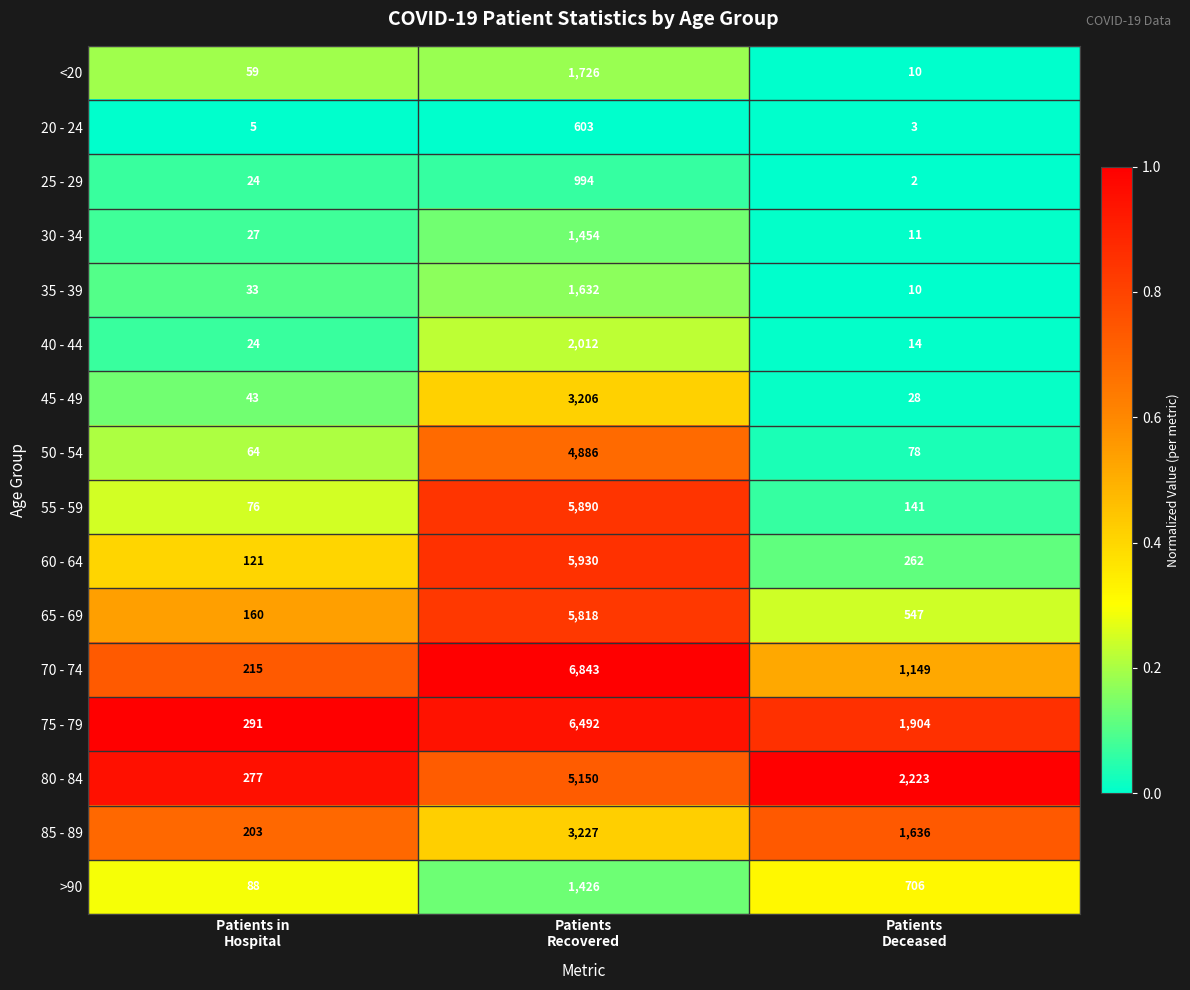

What is the difference between the second highest and minimum values in the 35 - 39 series?

23